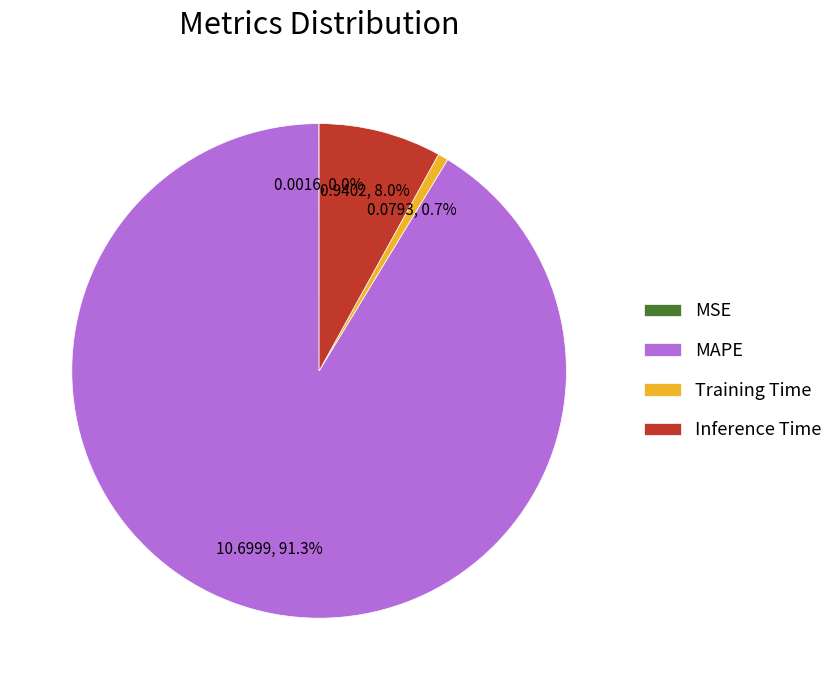

How much of the chart is everything except Inference Time?

92.0%